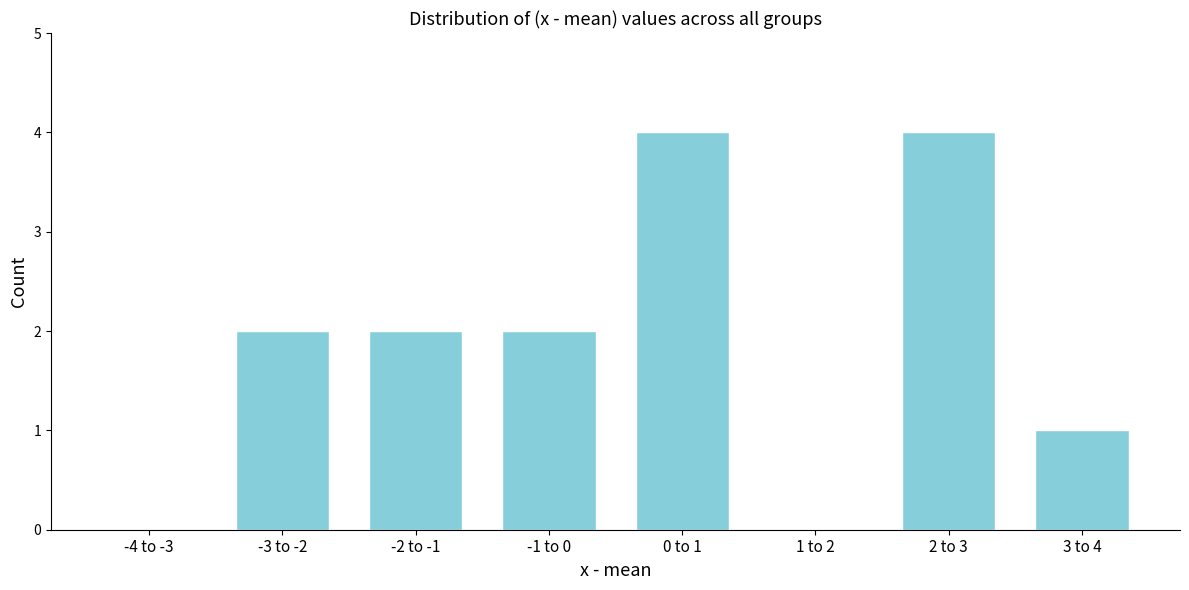

Between -2 to -1 and 1 to 2, which is larger?

-2 to -1